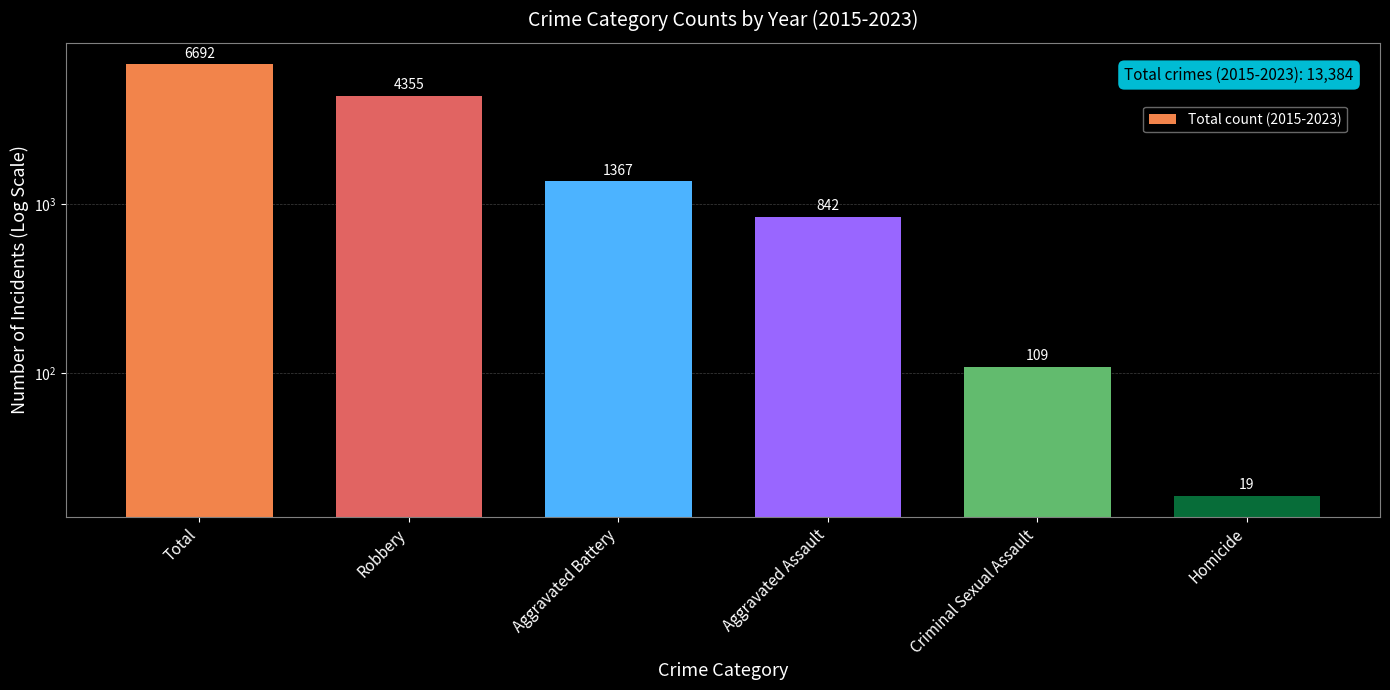

What is the sum of the values at Total and Aggravated Assault?

7534